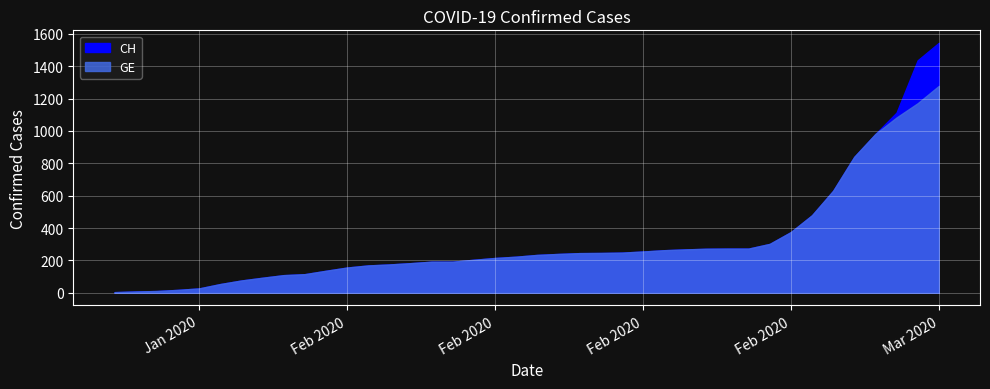

The CH series shows 279 at 13. True or false?

False